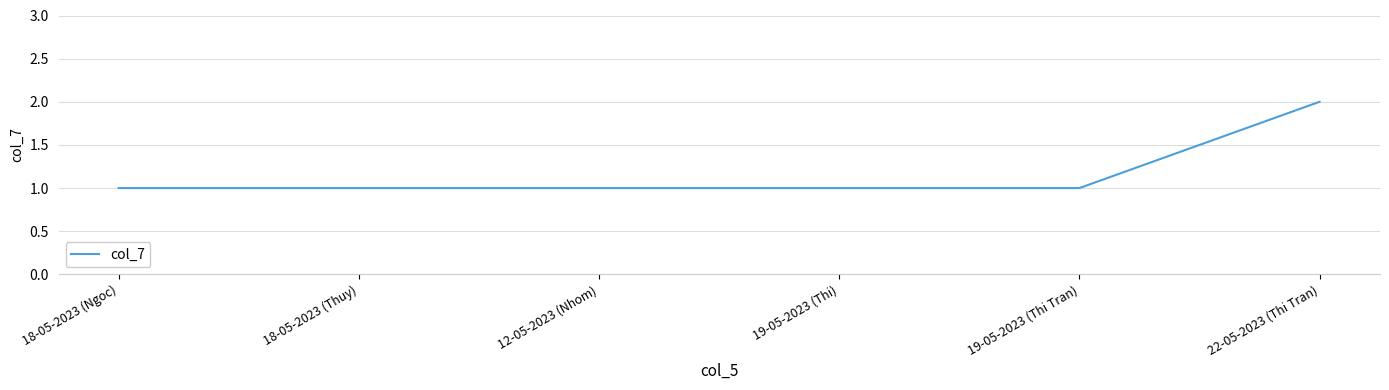

Reading left to right, extract all data points from this chart.

18-05-2023 (Ngoc)=1	18-05-2023 (Thuy)=1	12-05-2023 (Nhom)=1	19-05-2023 (Thi)=1	19-05-2023 (Thi Tran)=1	22-05-2023 (Thi Tran)=2